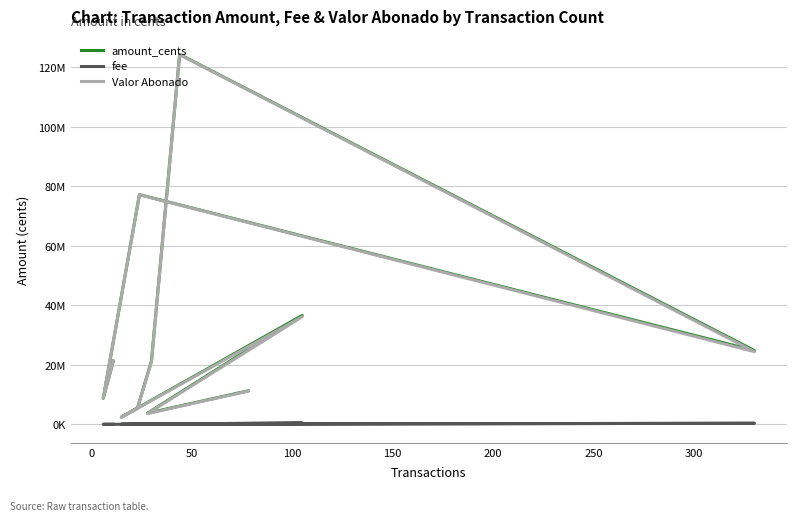

What are all the series names shown in the legend?

amount_cents, fee, Valor Abonado